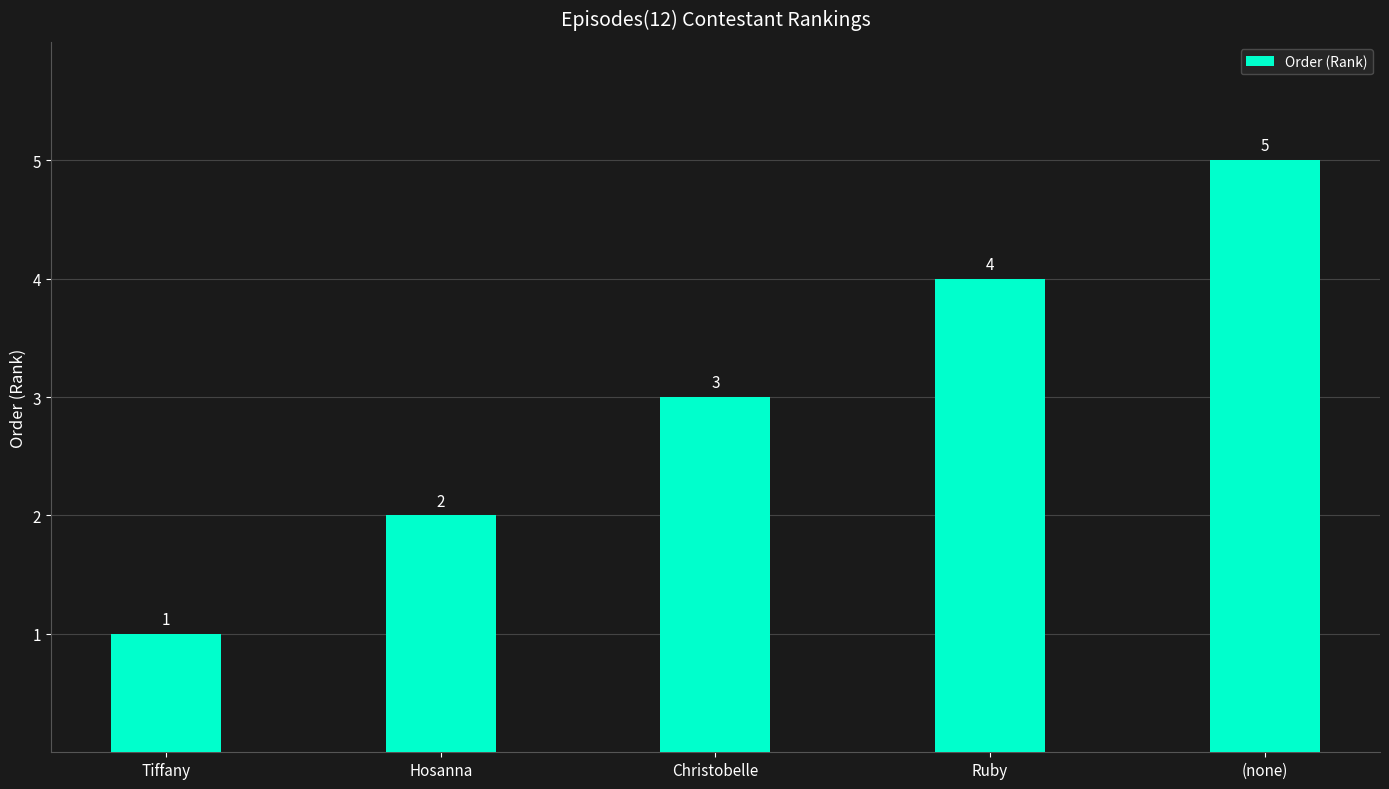

Where is the data nearest to the value 3?

Christobelle